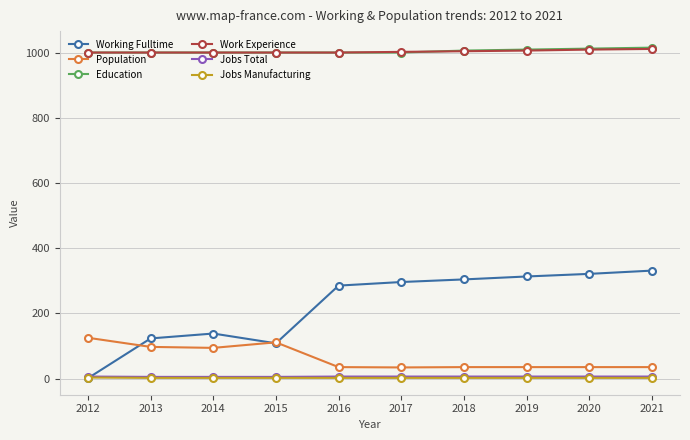

What is the value of the Education point at the 9th from the left?

1012